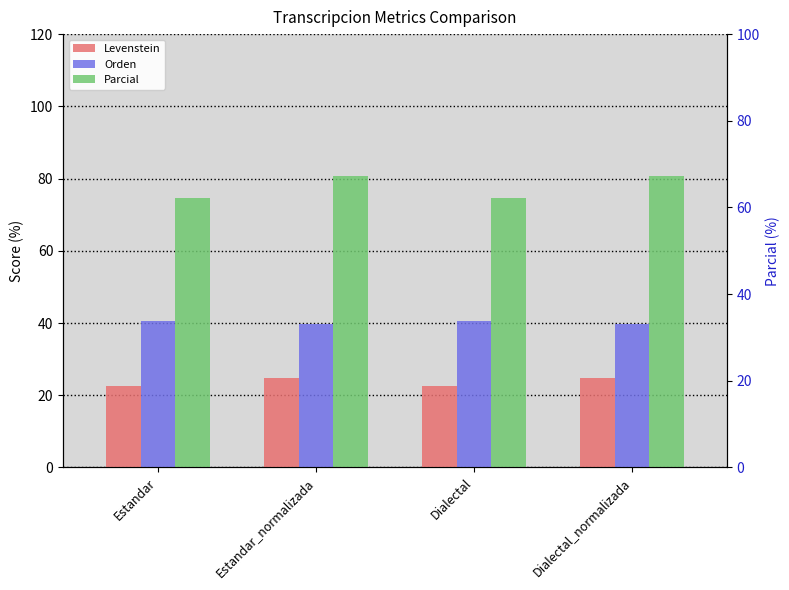

Which series has the largest total across all categories?

Parcial